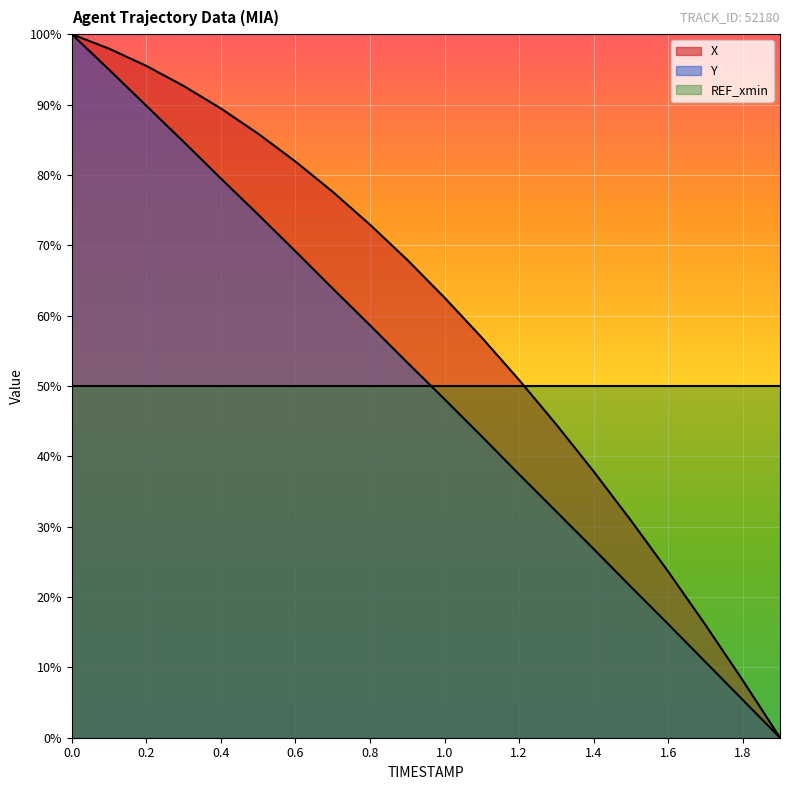

Which series has the largest range (max minus min)?

X